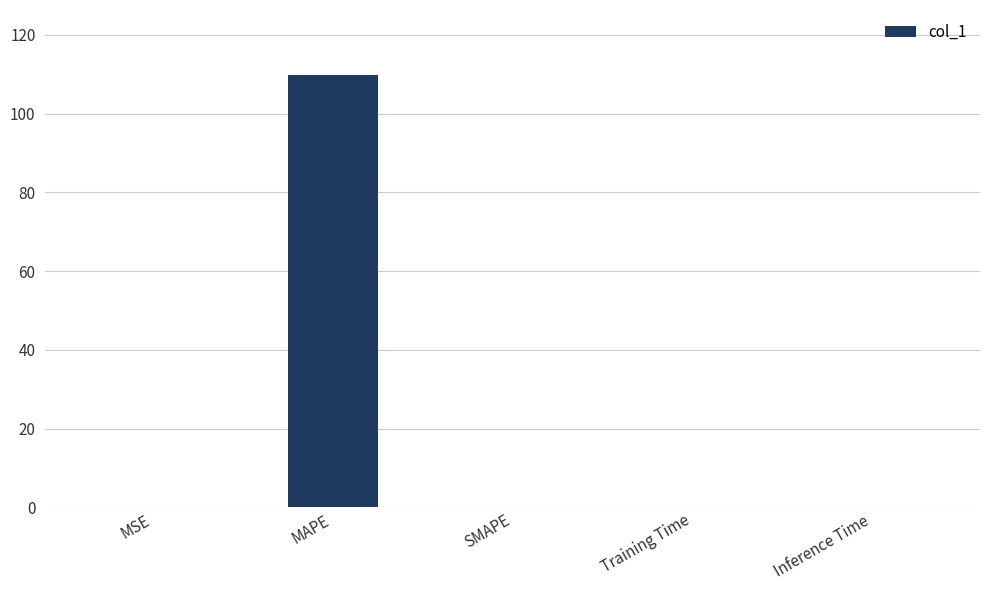

Is it true that the value at SMAPE is 0.0?

True